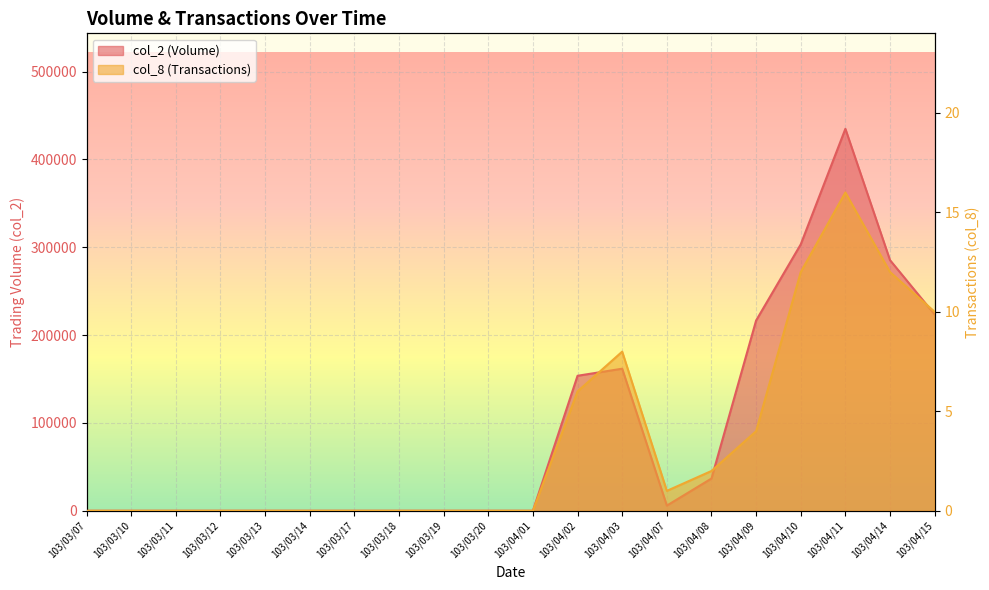

Which category has the highest value across all series?

103/04/11